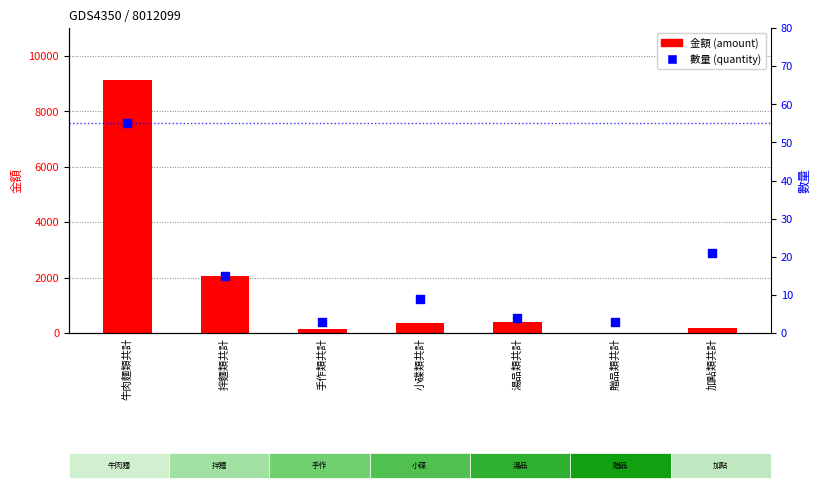

What are all the series names shown in the legend?

金額 (amount), 數量 (quantity)